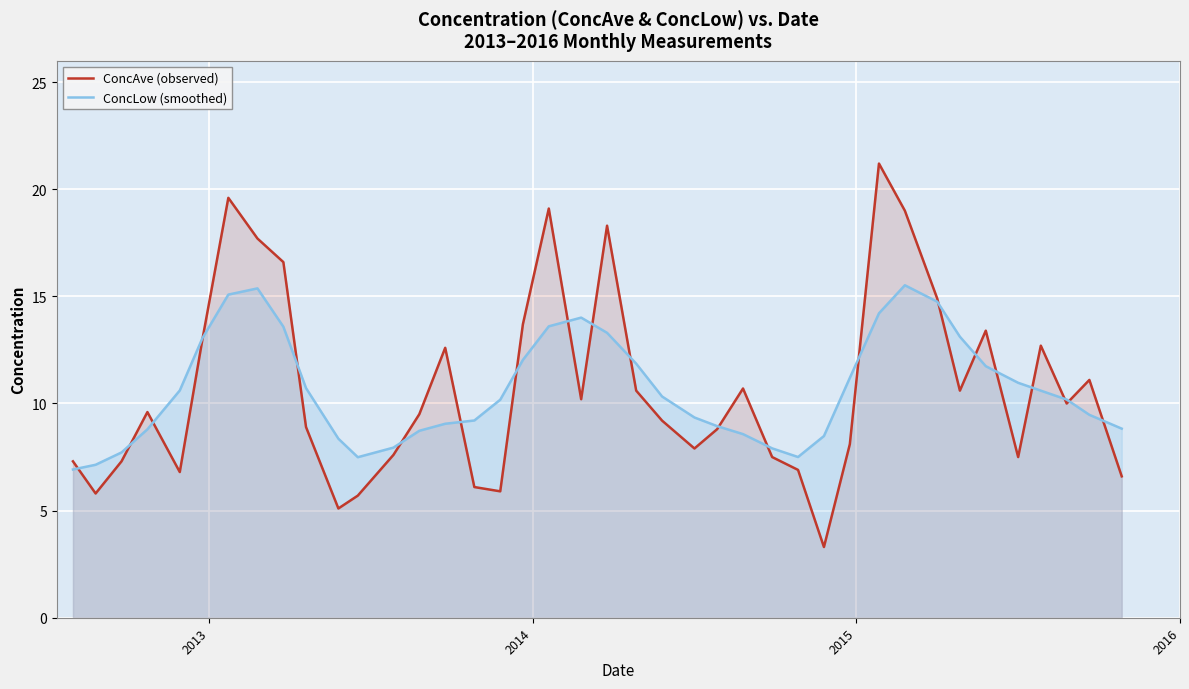

How many values in the ConcAve (observed) series are below 9?

18